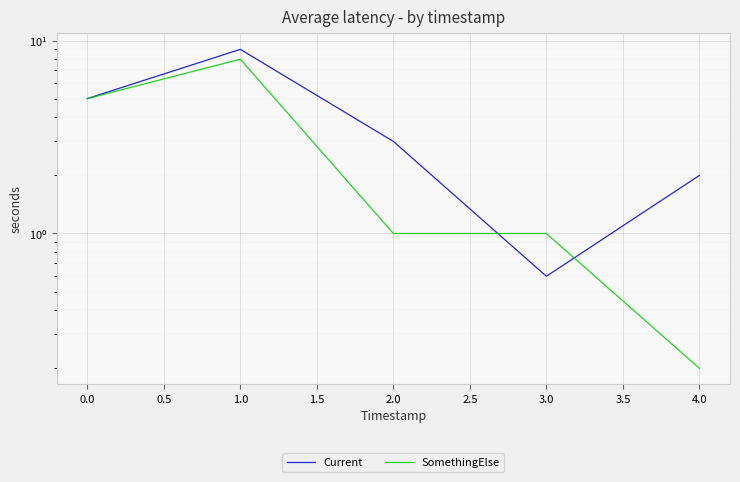

Which series changed the most between 1.0 and 2.0?

SomethingElse